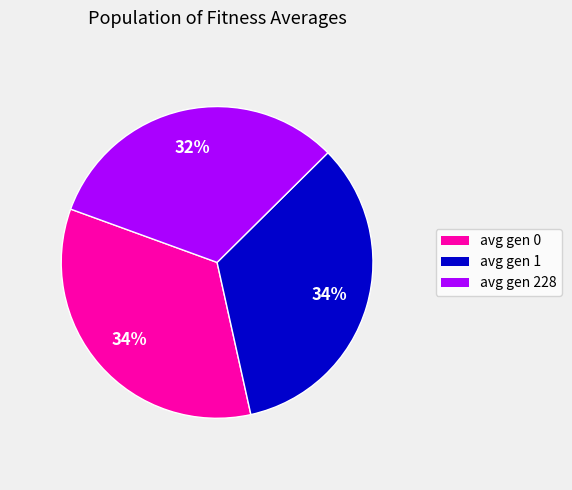

To the nearest percent, what percentage of the pie is avg gen 1?

34%